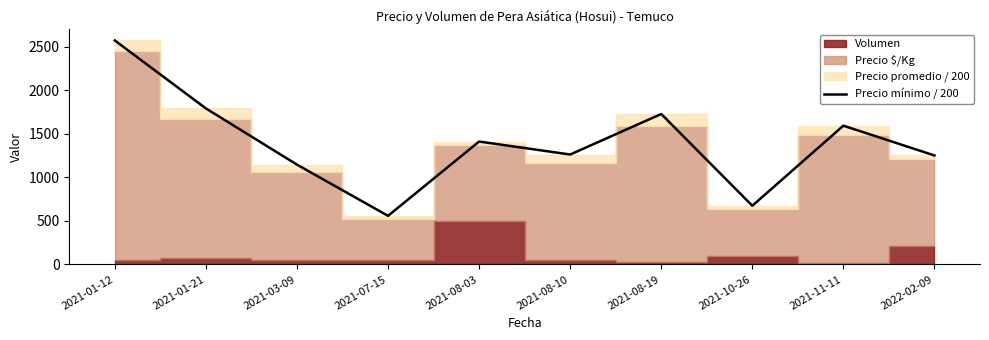

At which label does Precio mínimo / 200 reach its minimum?

2021-07-15